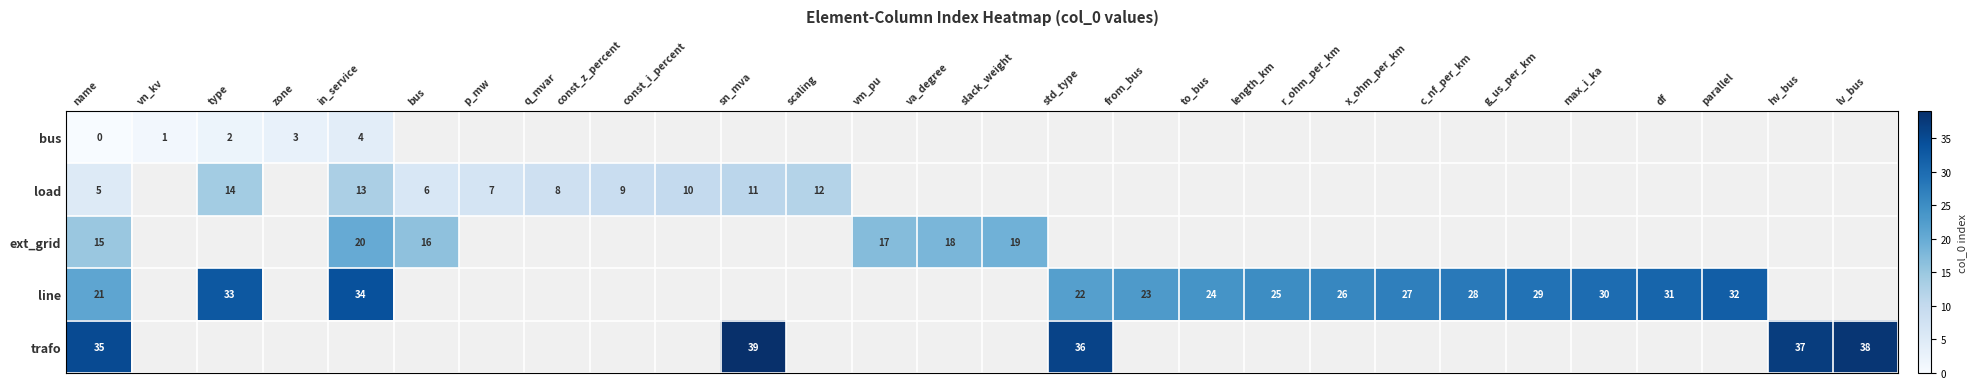

The value of row_3 at to_bus is 40.3. True or false?

False